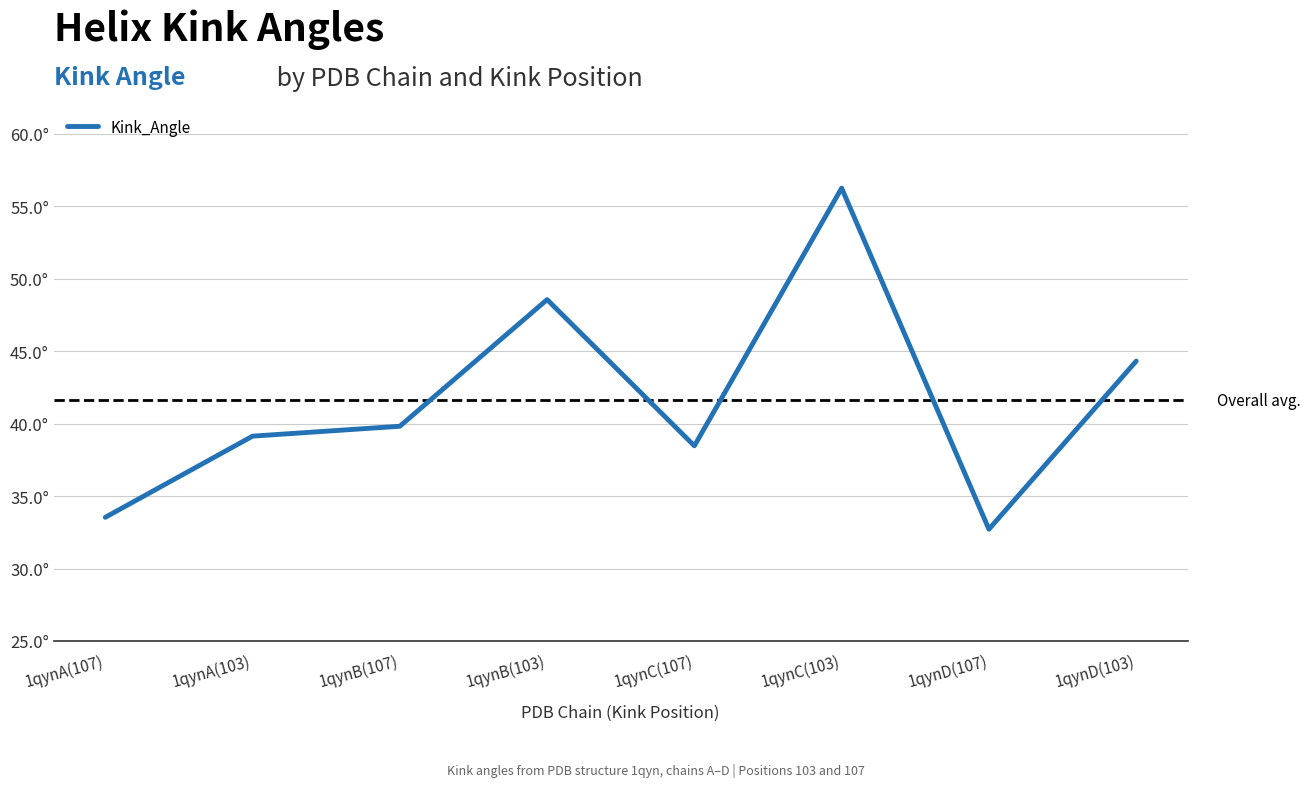

Read the value at 1qynD(103).

44.3